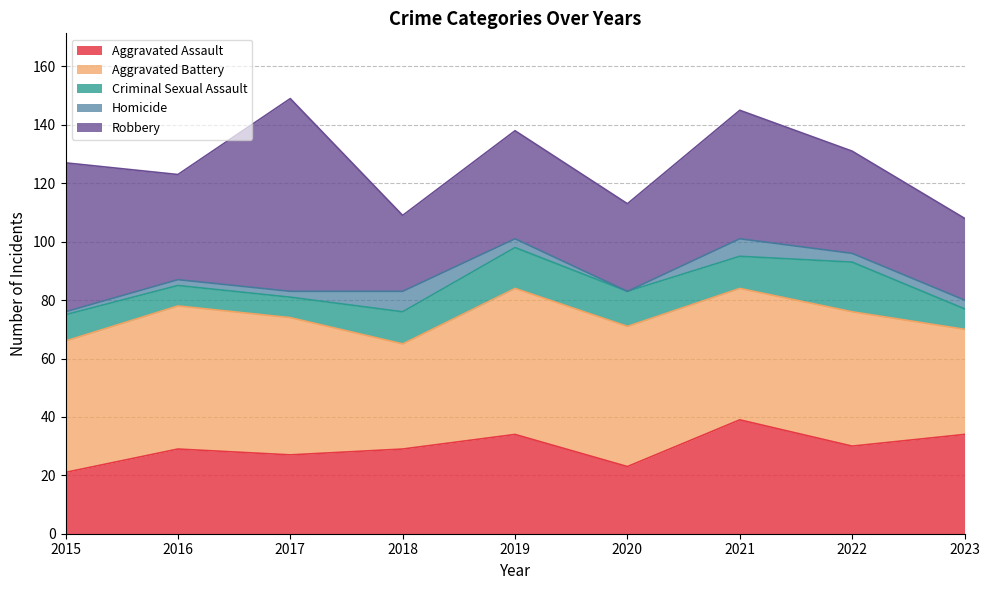

Which category has the highest value in the Criminal Sexual Assault series?

2022